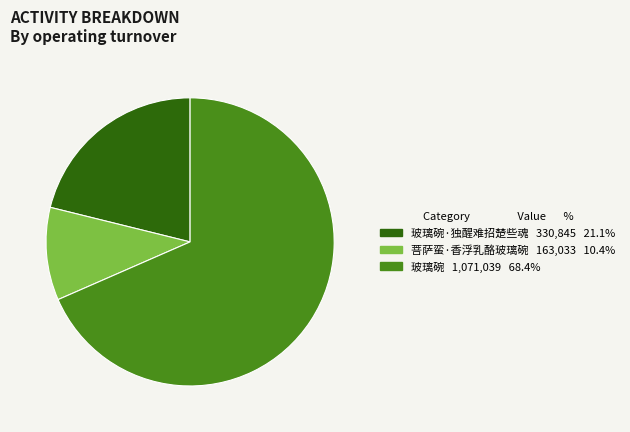

Is there any slice that represents more than half of the pie?

Yes